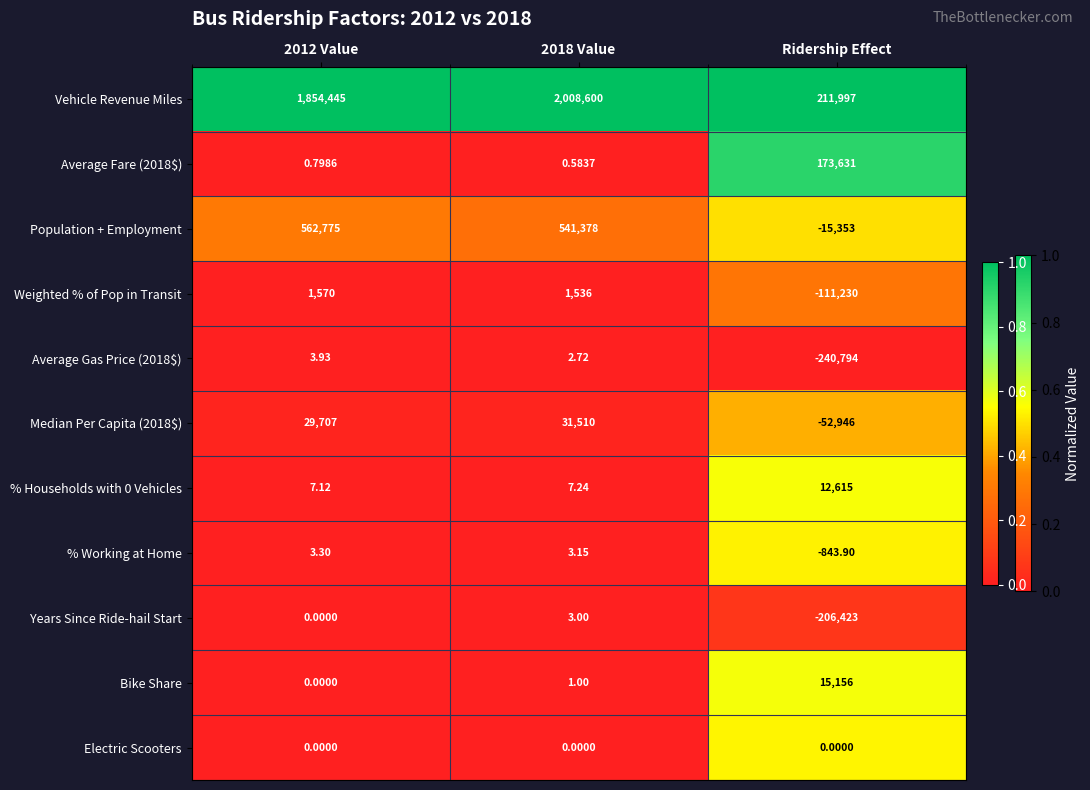

Which label corresponds to the smallest value in the chart?

Ridership Effect